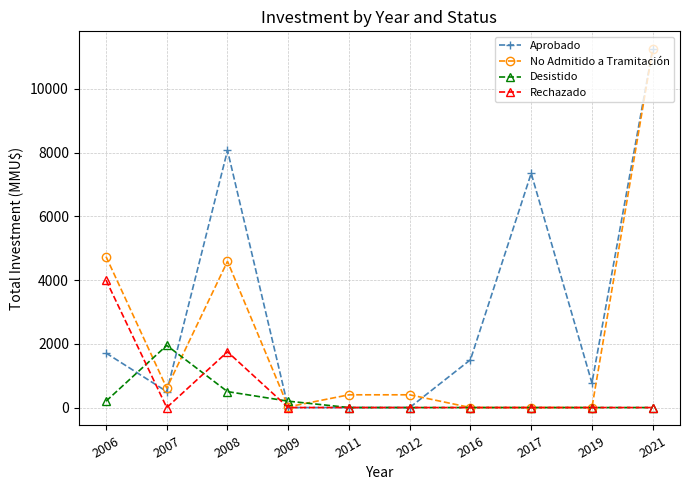

How many data points in Desistido are above 0?

4